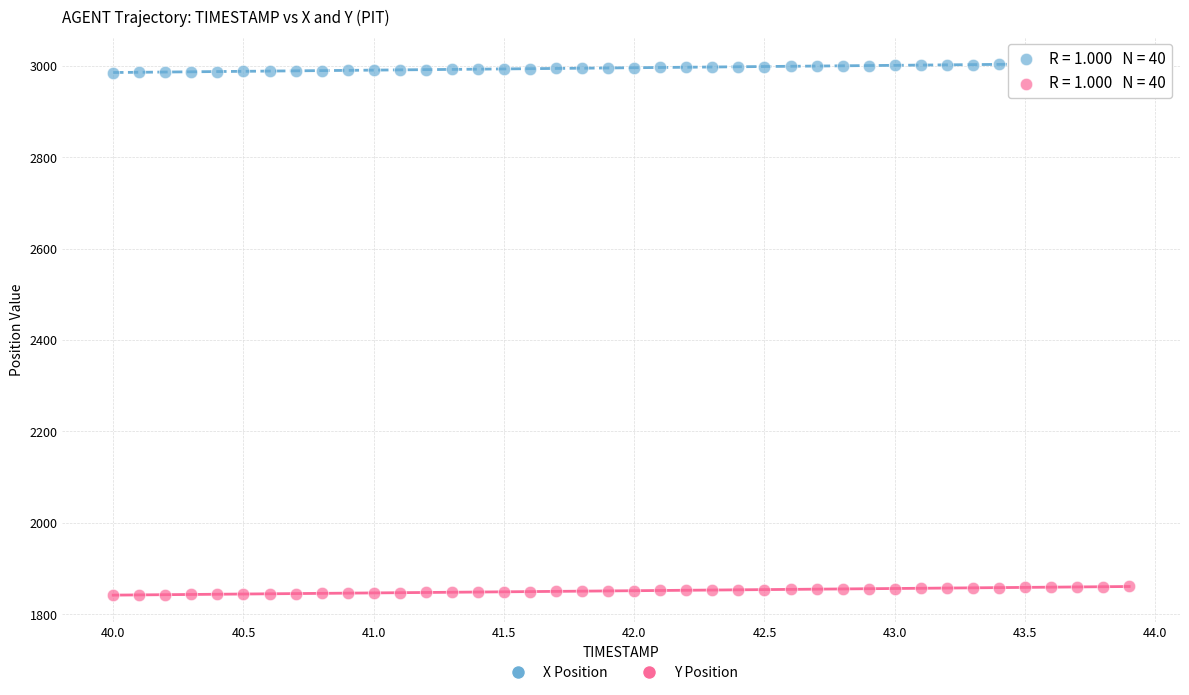

Across all data points, what is the range of X values (max minus min)?

3.9